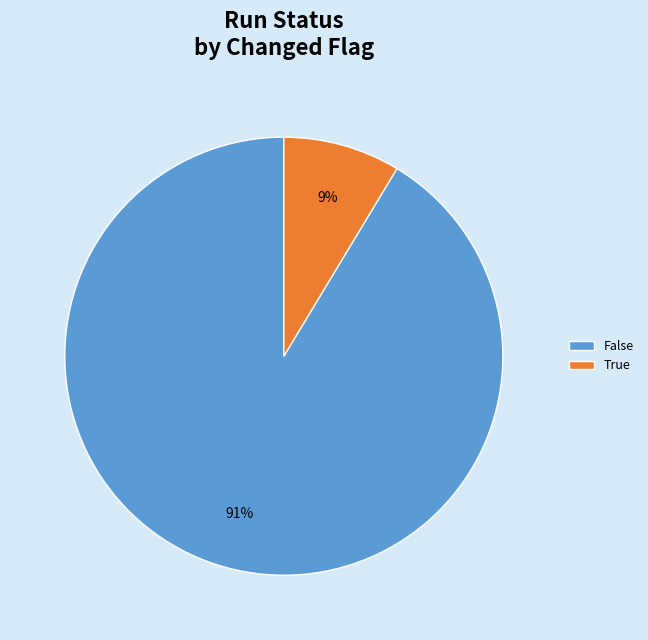

To the nearest percent, what is the average slice percentage?

50%